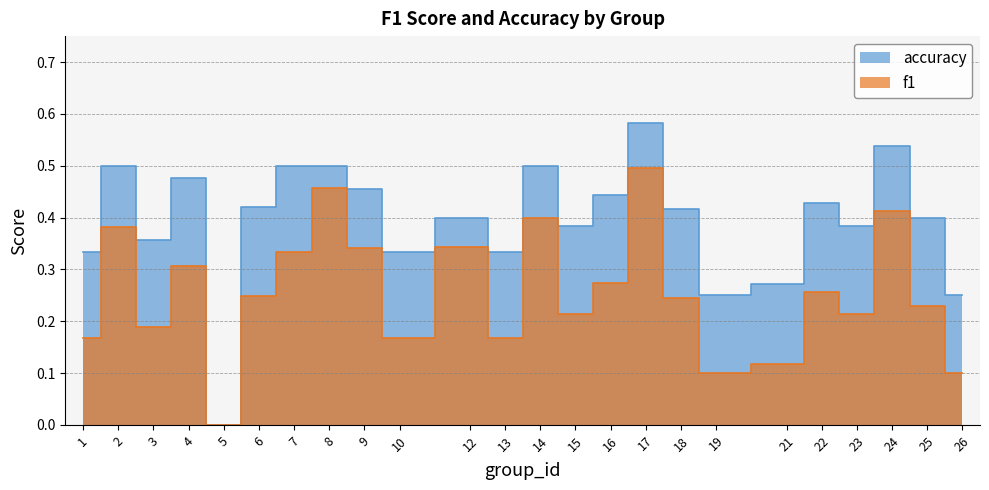

What is the difference between the highest and lowest values at 24?

0.1